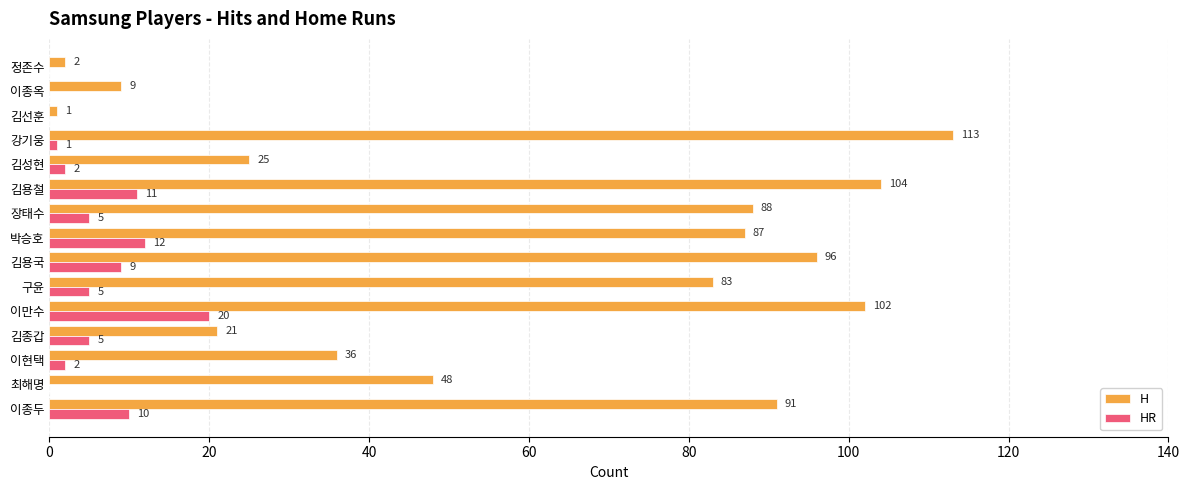

What are all the series names shown in the legend?

H, HR